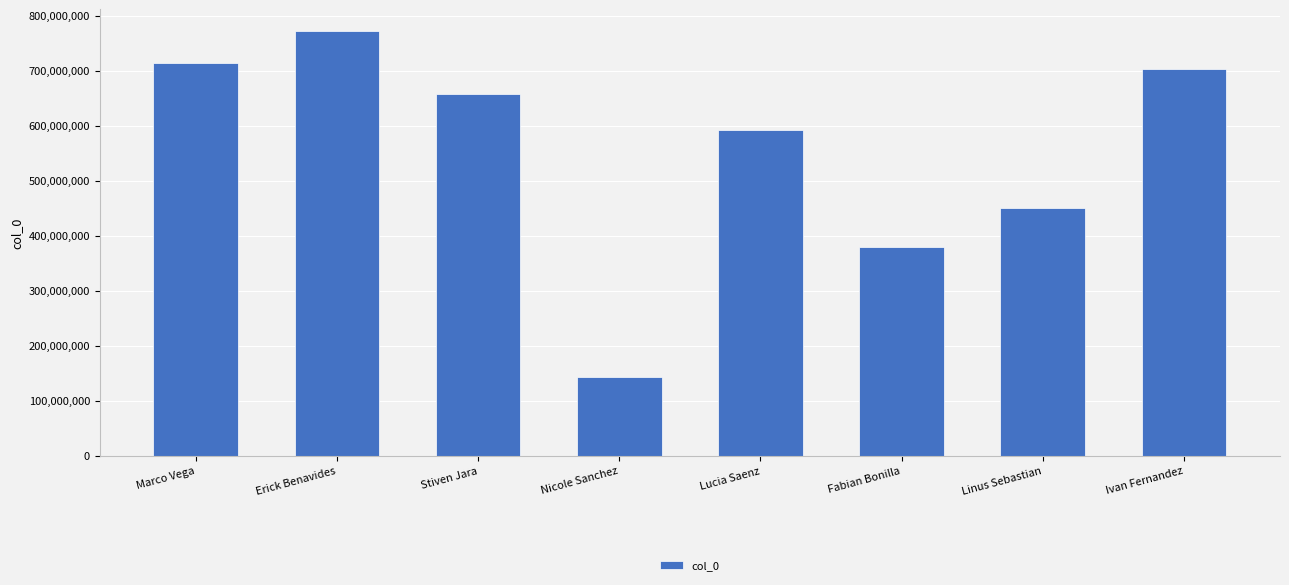

What is the label of the 3rd bar from the left?

Stiven Jara